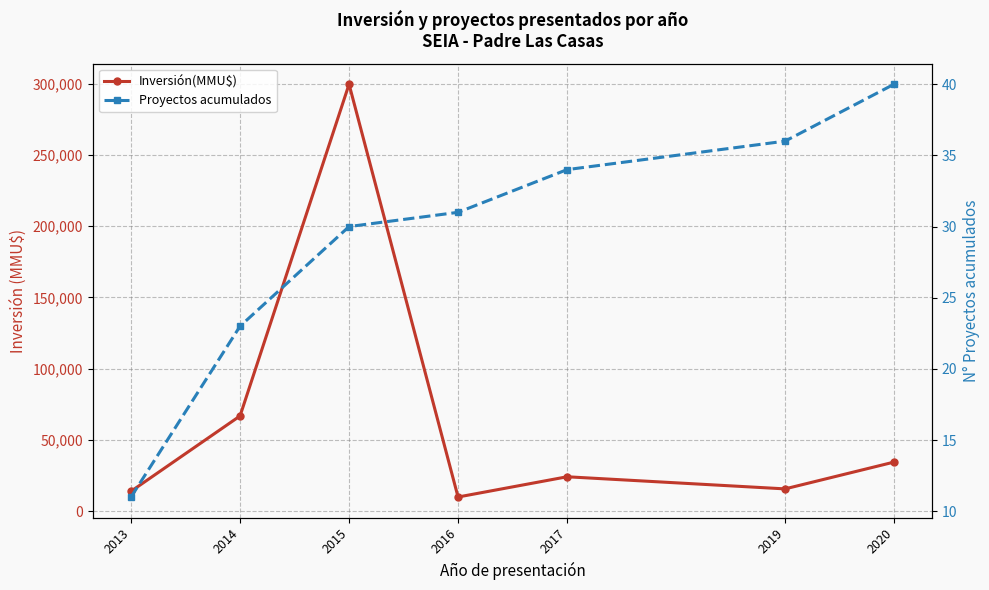

What is the sum of the Proyectos acumulados values at 2013 and 2015?

41